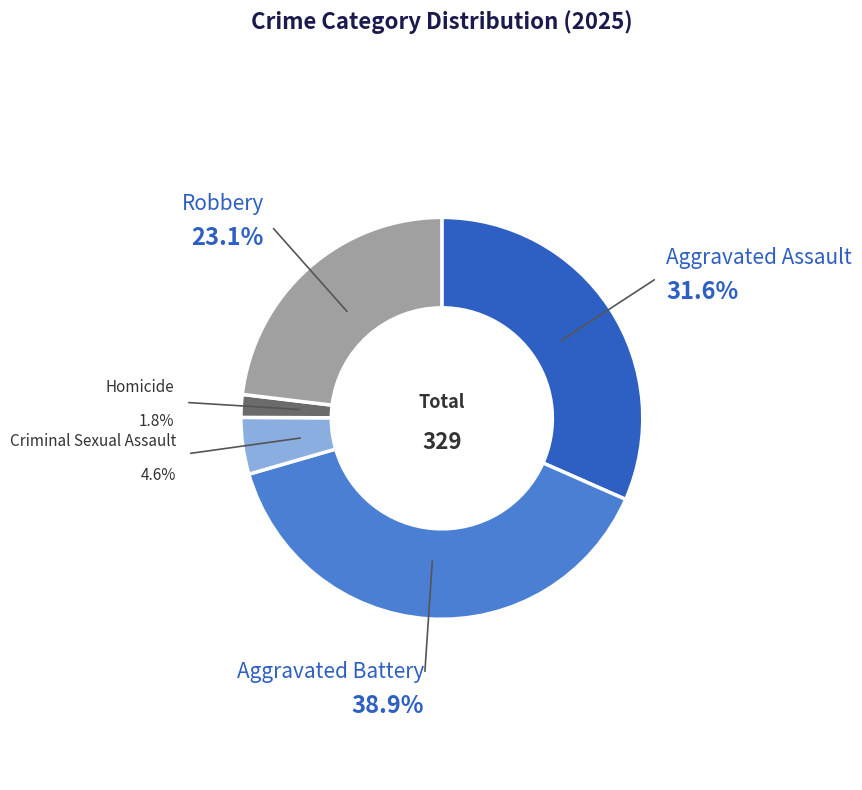

Is Homicide the majority of the pie?

No